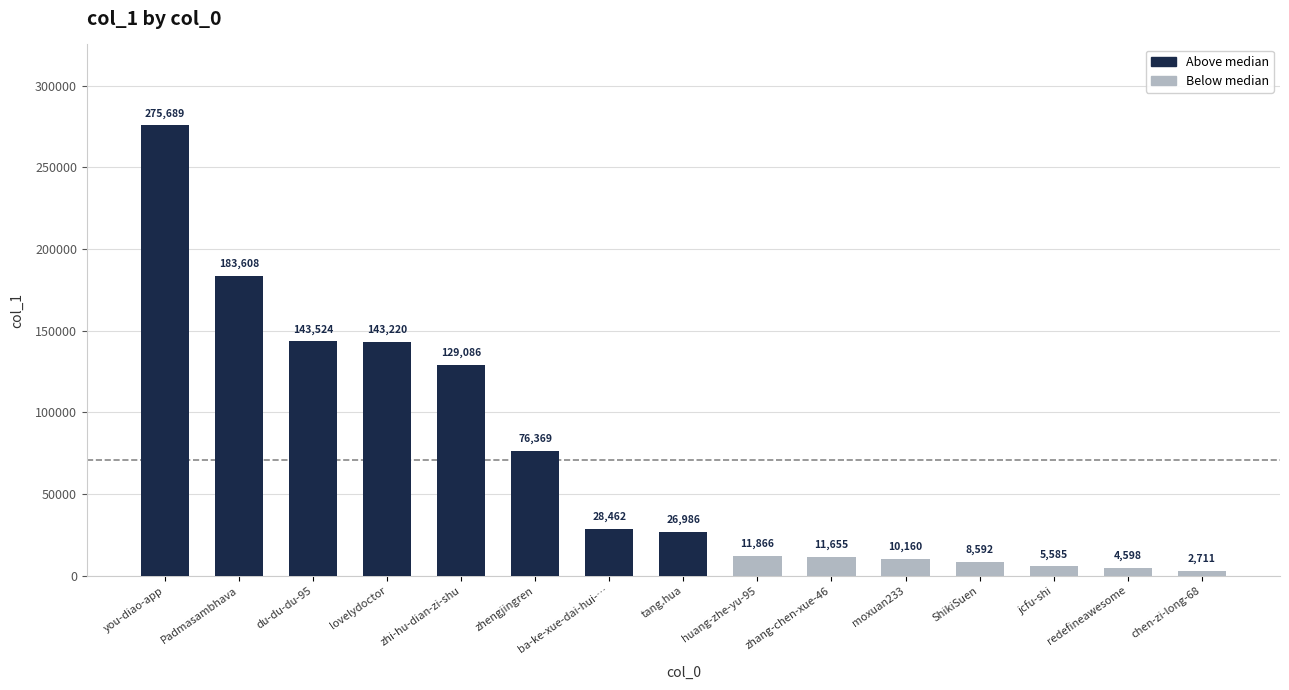

What is the change in value from ba-ke-xue-dai-hui-… to zhang-chen-xue-46?

-16807